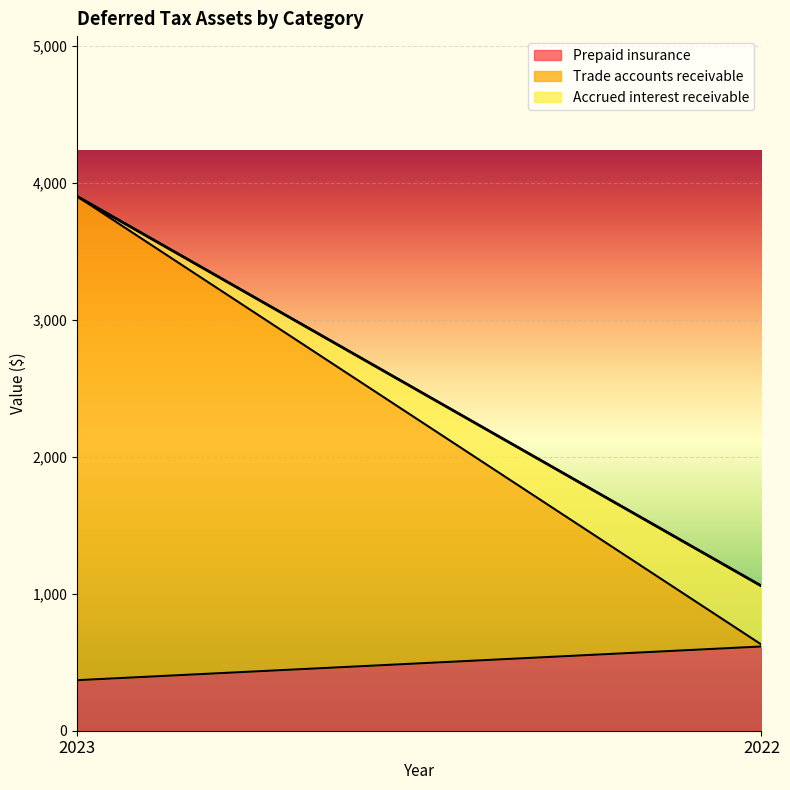

Is it true that Prepaid insurance equals 91 at 2023?

False